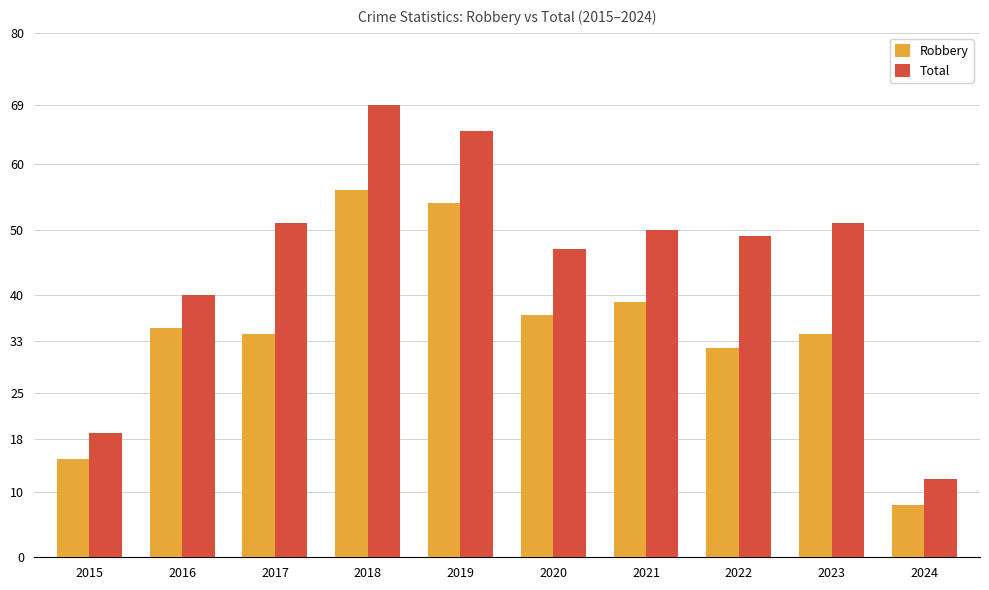

Which series changed the most between 2019 and 2020?

Total